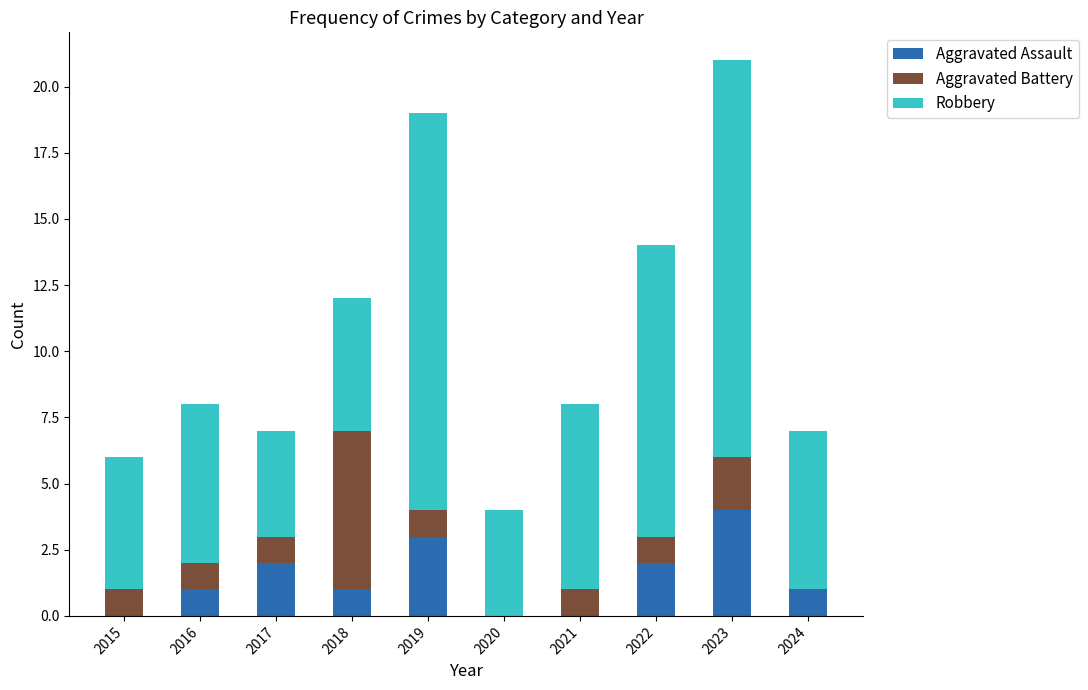

What is the highest value of the Aggravated Assault series?

4